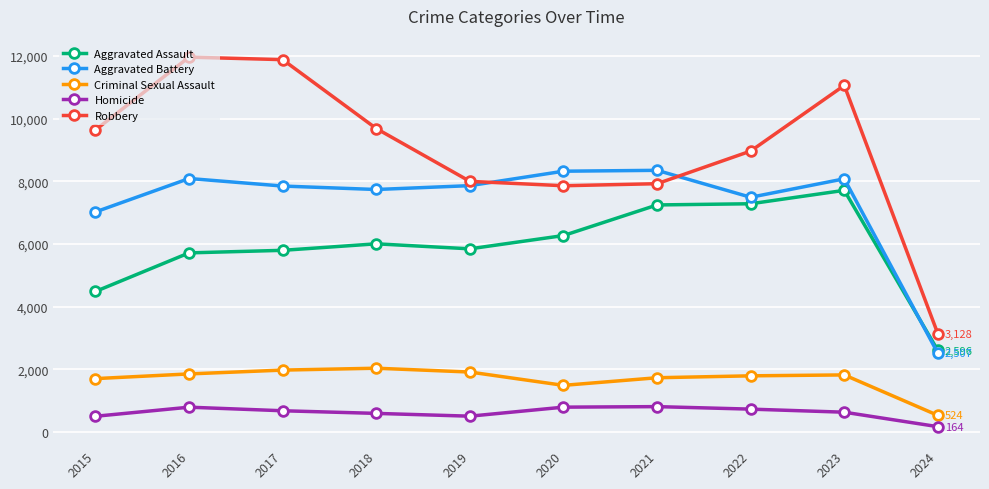

What is the value of the Aggravated Battery point at the 5th from the left?

7858